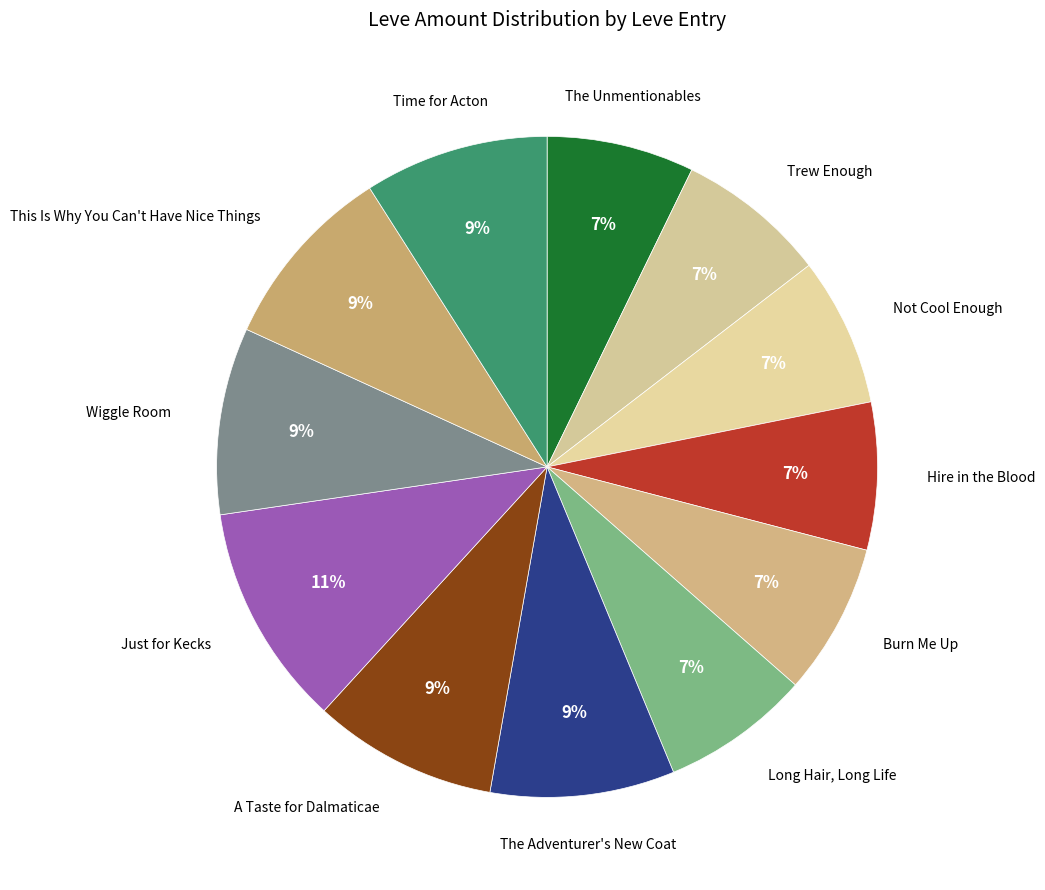

Is Not Cool Enough the majority of the pie?

No